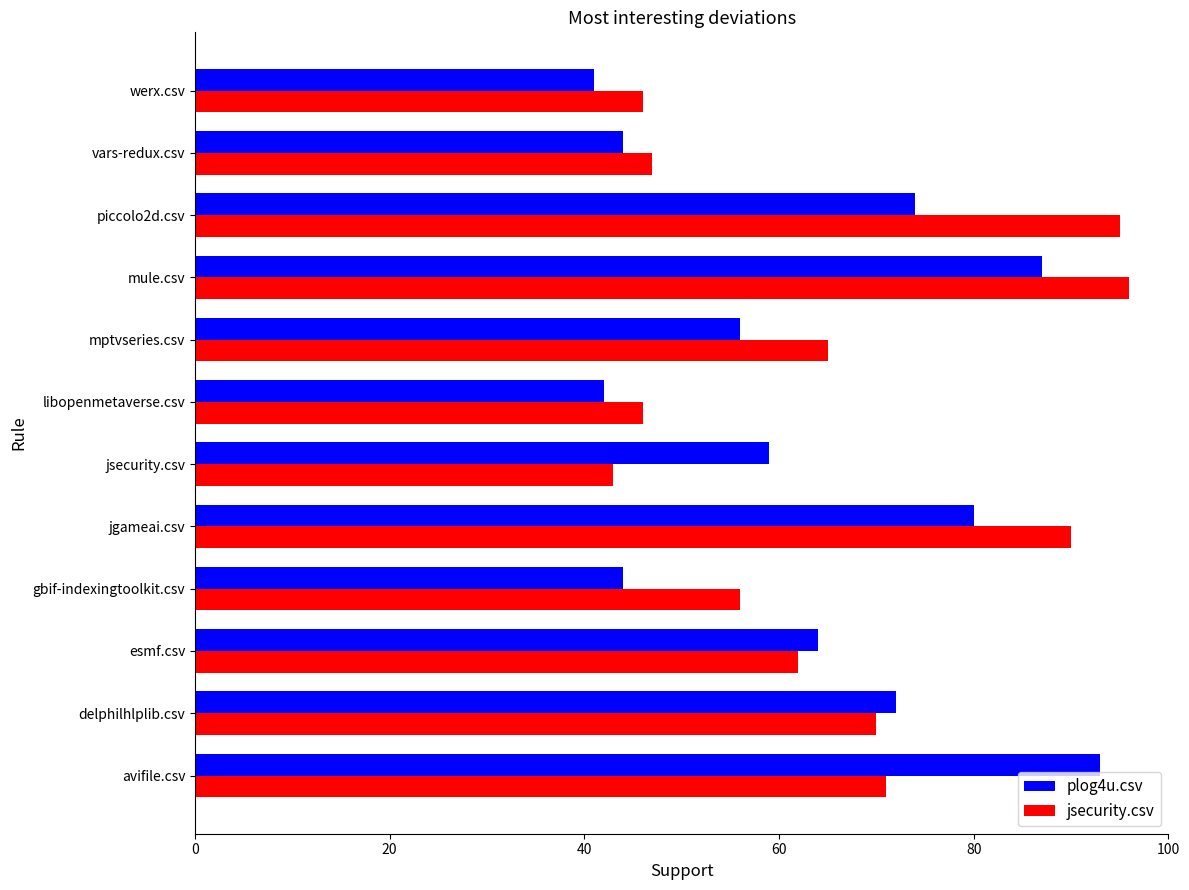

At which label does plog4u.csv reach its minimum?

werx.csv